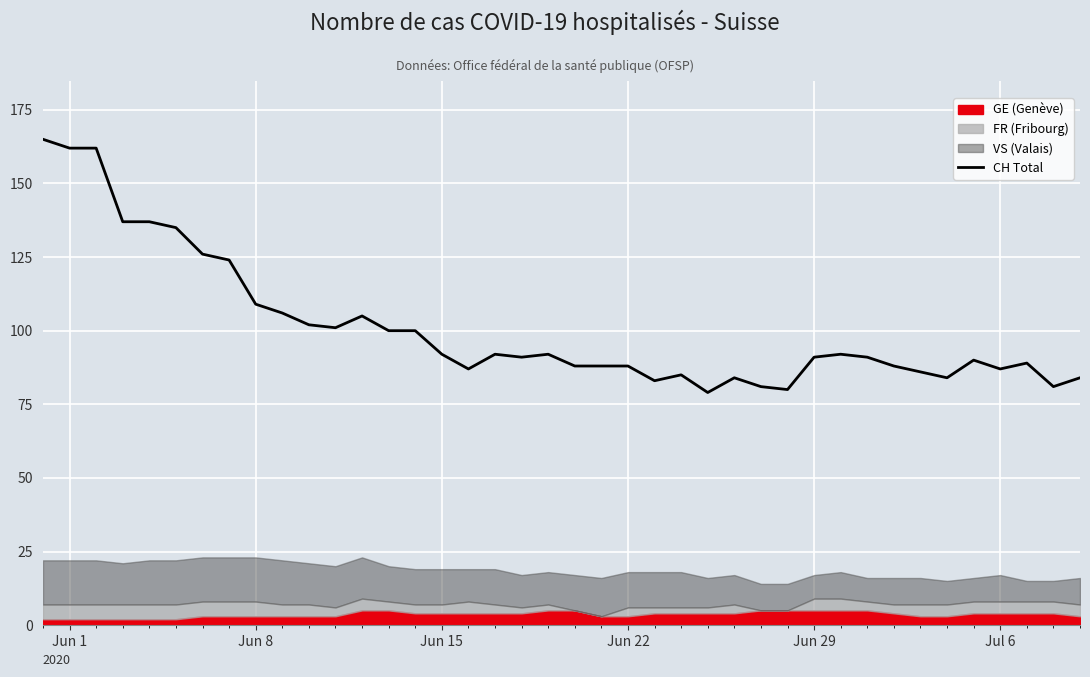

True or false: there are more than 2 points higher than both neighbors.

True